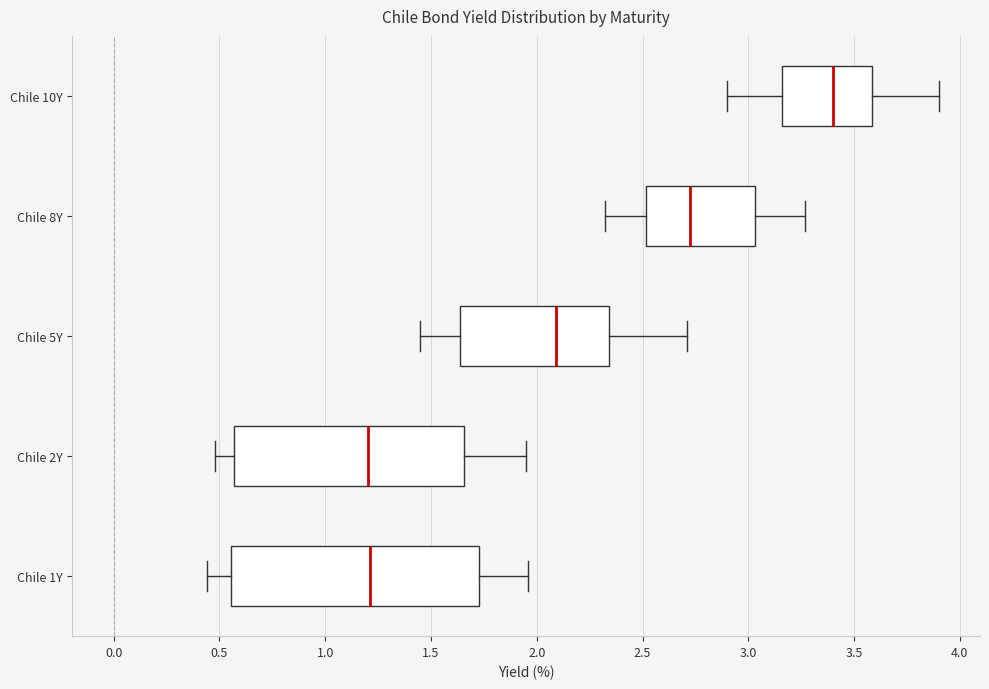

Reading bottom to top, read every box against the x-axis: the position of its median line, the range the box covers, and the ends of its whiskers. The values are not printed on the chart, so give them approximately, as read against the axis.

Chile 1Y: median 1.20, box 0.55 to 1.75, whiskers 0.45 to 1.95
Chile 2Y: median 1.20, box 0.55 to 1.65, whiskers 0.50 to 1.95
Chile 5Y: median 2.10, box 1.65 to 2.35, whiskers 1.45 to 2.70
Chile 8Y: median 2.75, box 2.50 to 3.05, whiskers 2.30 to 3.25
Chile 10Y: median 3.40, box 3.15 to 3.60, whiskers 2.90 to 3.90